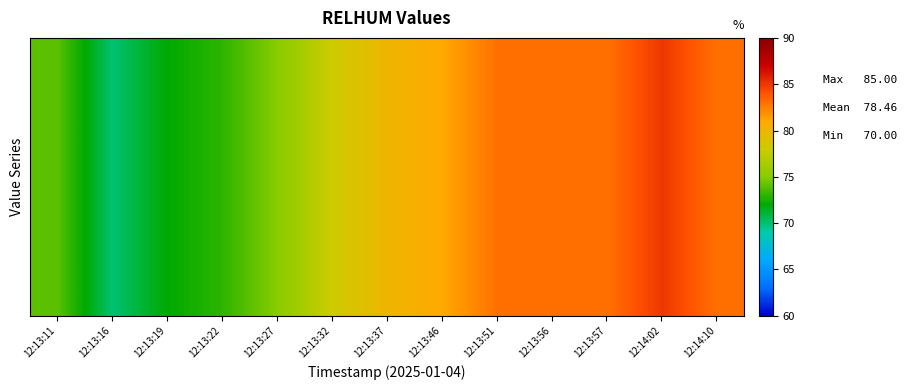

Where does the data first go above 80?

12:13:46